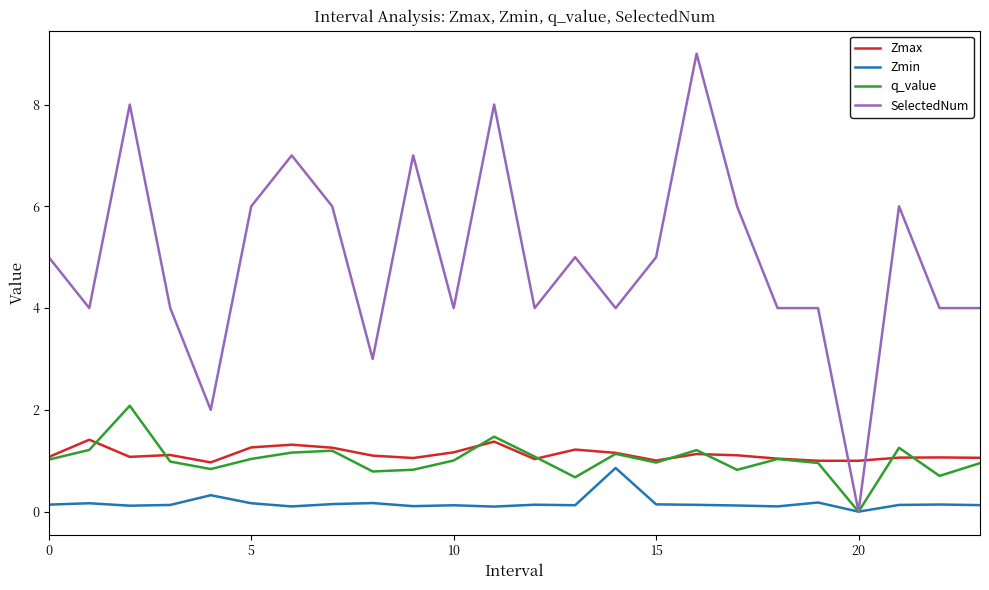

How many times do Zmax and SelectedNum cross each other?

2